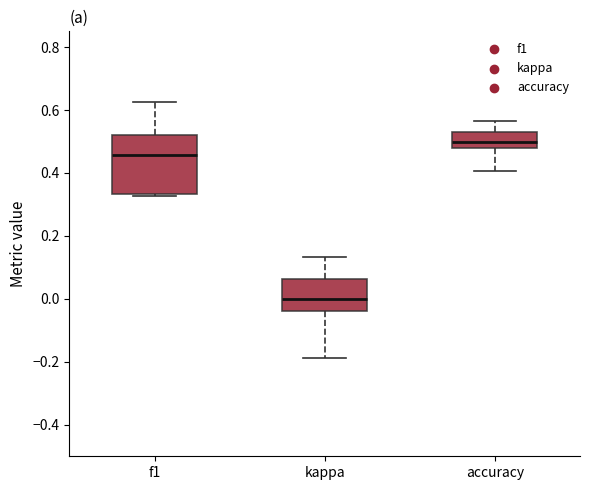

Where is the lower edge of the box for f1 on the y-axis? The values are not printed on the chart, so give them approximately, as read against the axis.

0.34